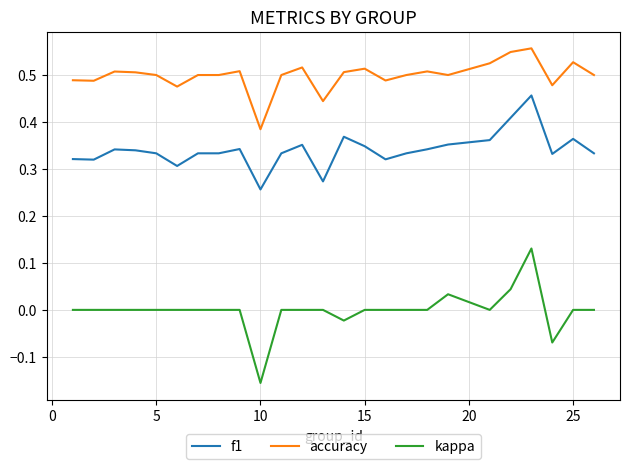

True or false: f1 and kappa intersect in this chart.

False